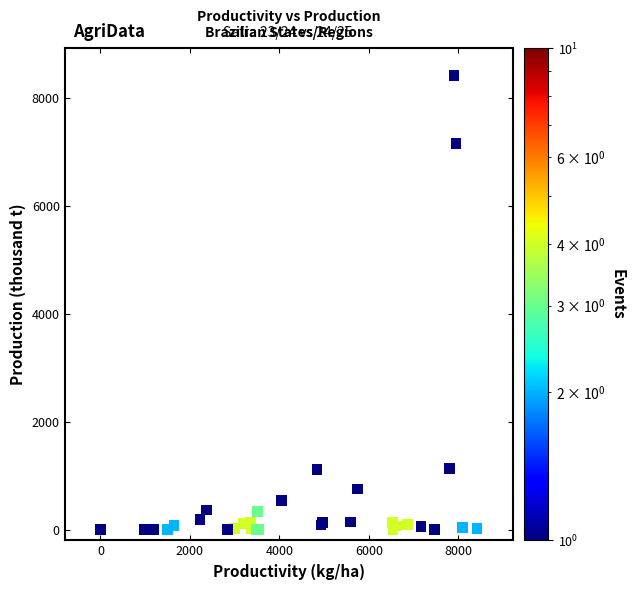

What Y value in the scatter plot is closest to 4212?

7159.8